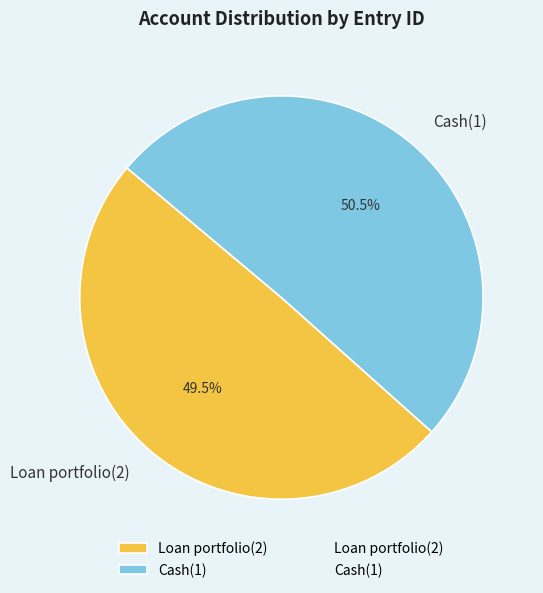

True or false: Cash(1) accounts for 44% of the total.

False